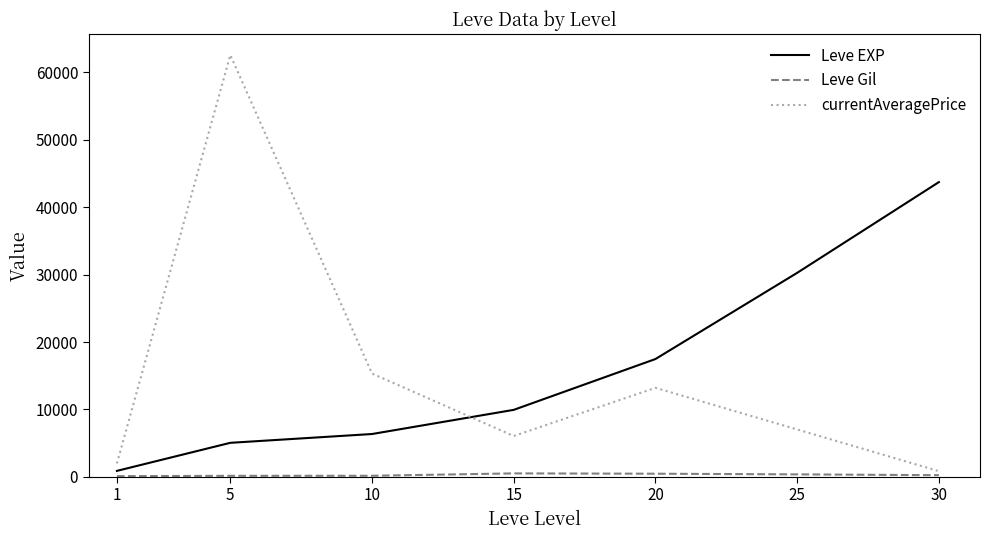

Which series ends up on top after the final intersection of Leve EXP and currentAveragePrice?

Leve EXP